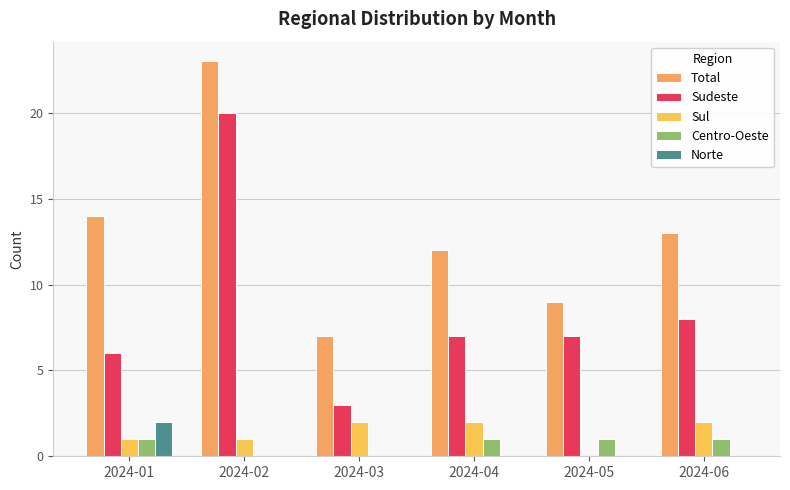

Between 2024-05 and 2024-06, which is larger?

2024-06